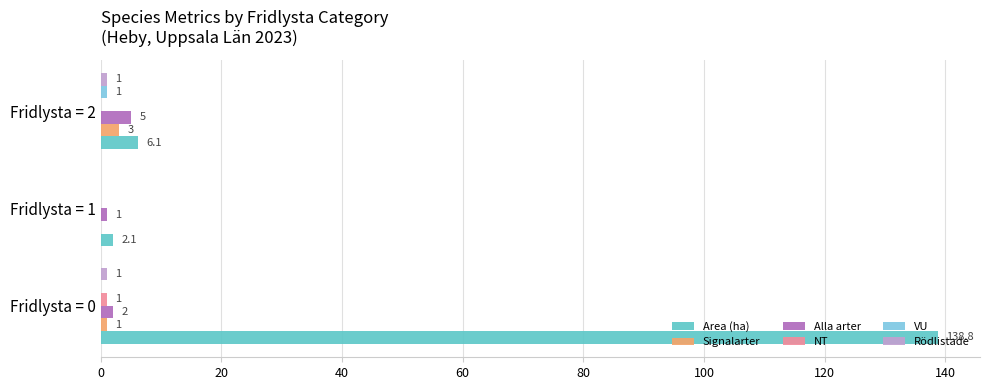

At which category is the sum across all series the highest?

Fridlysta = 0